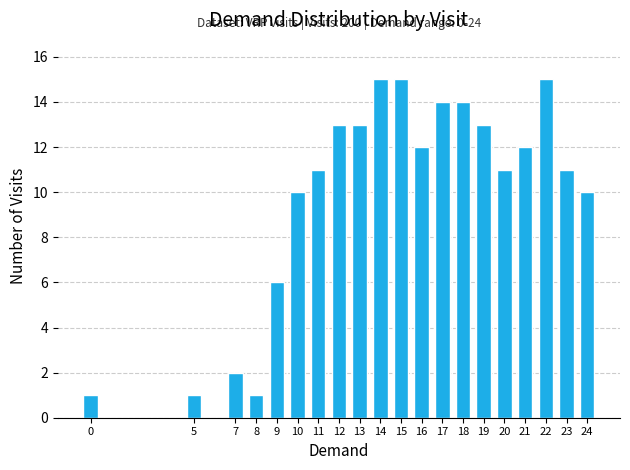

Reading left to right, list all the values displayed in this chart.

1	1	2	1	6	10	11	13	13	15	15	12	14	14	13	11	12	15	11	10